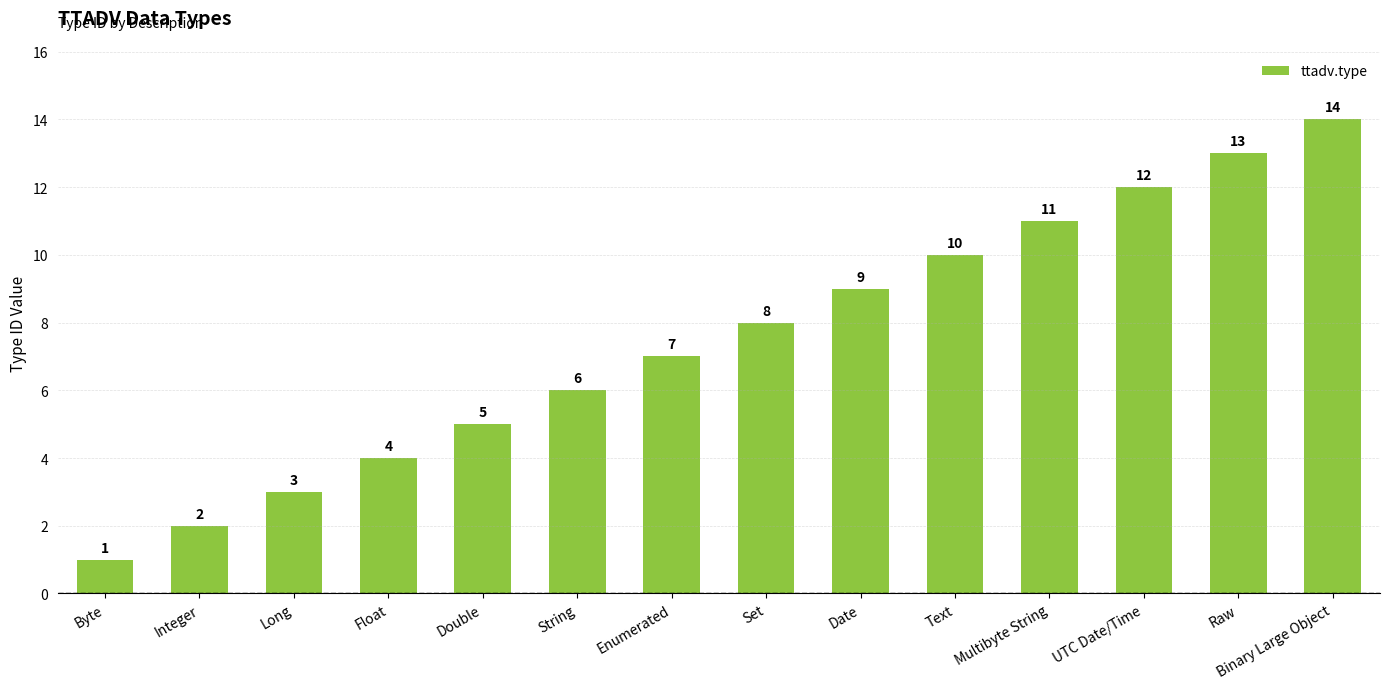

What is the difference between the values at Long and Binary Large Object?

11